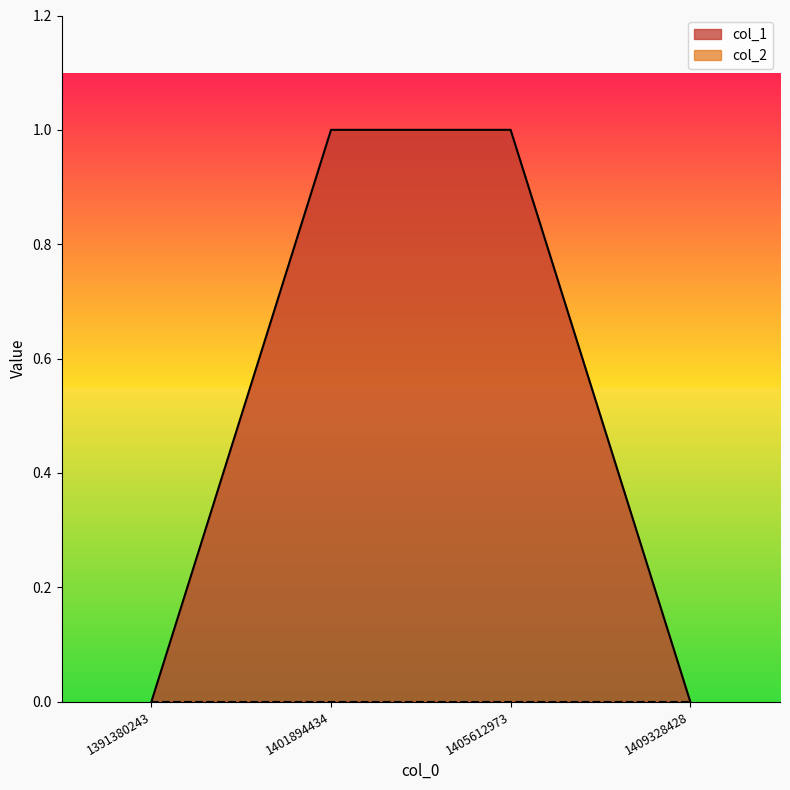

The chart shows a value of 1 at 1391380243. True or false?

False